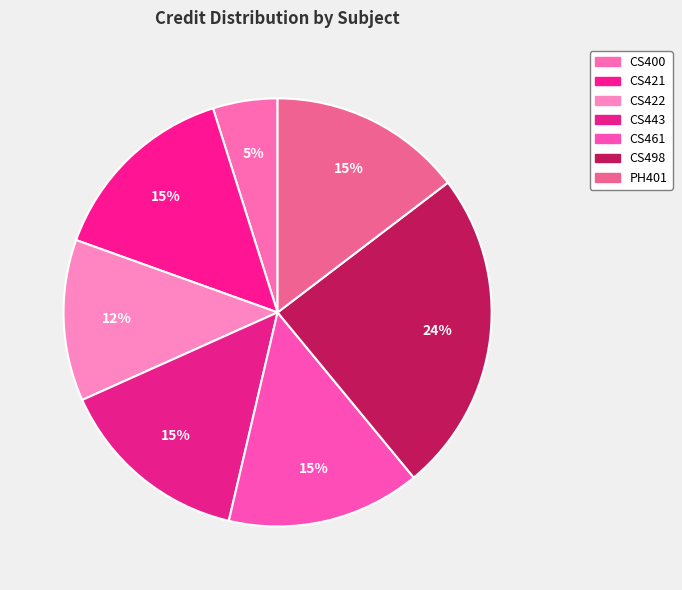

Count the number of slices in the pie.

7